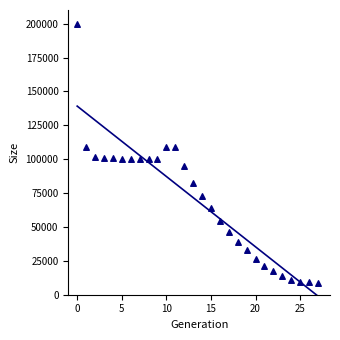

What is the range of Y values (max minus min)?

191003